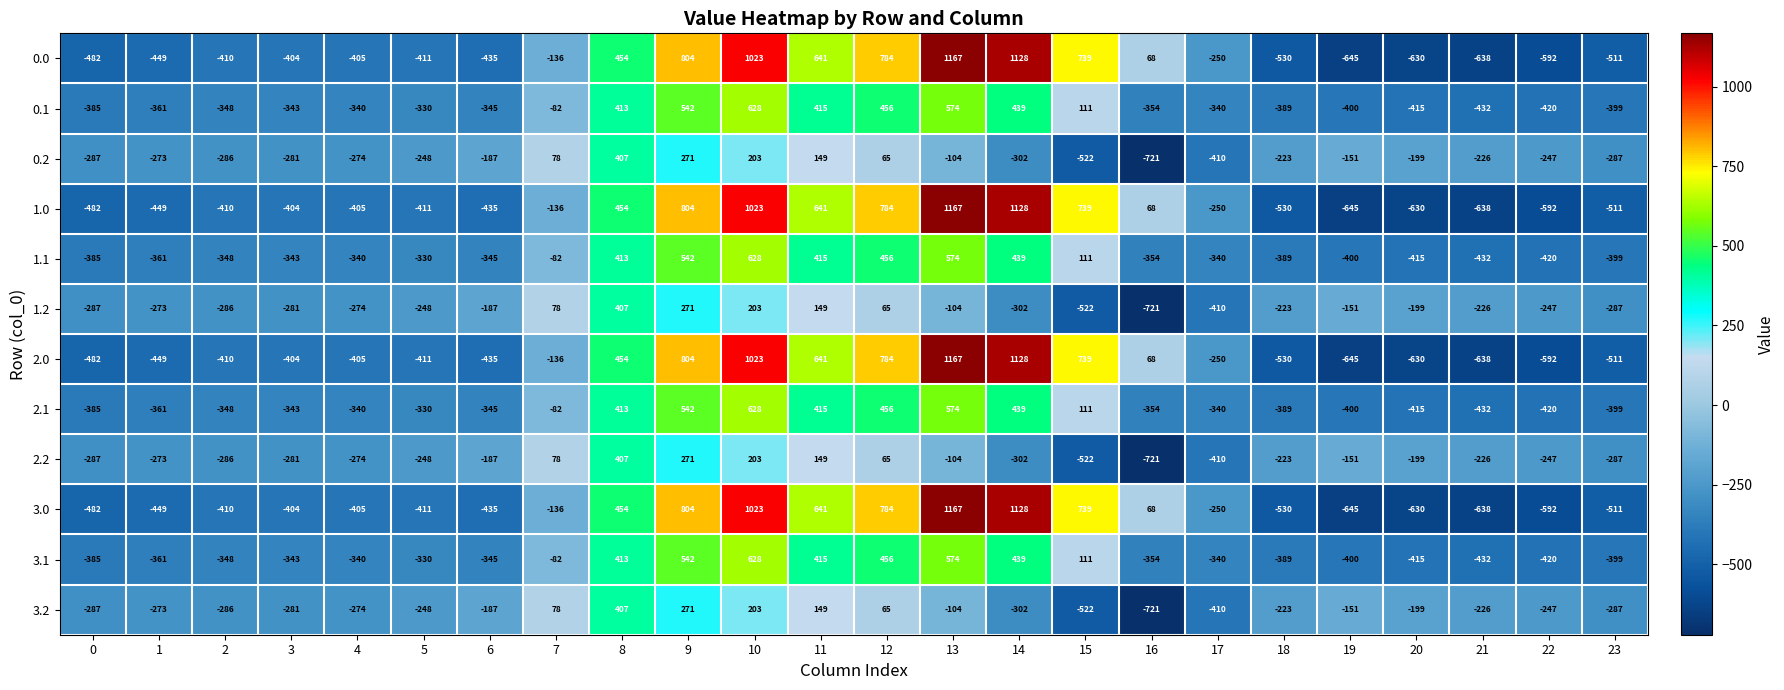

What is the average value of the 2.2 series?

-169